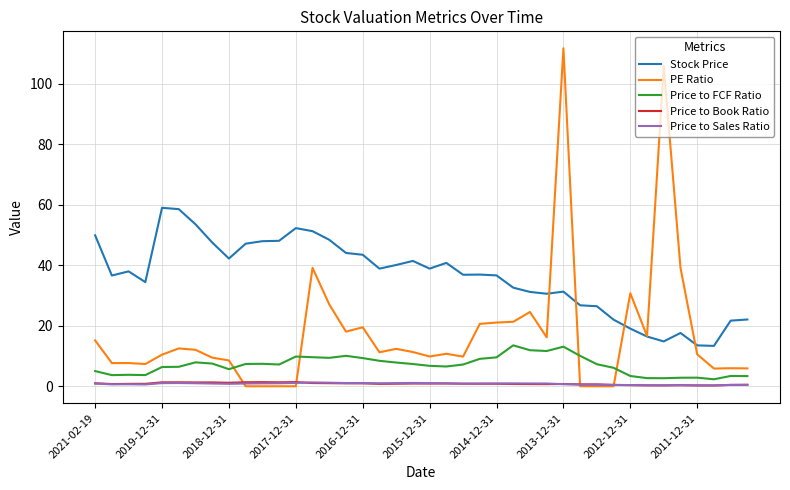

True or false: Price to FCF Ratio and Stock Price cross at least once.

False